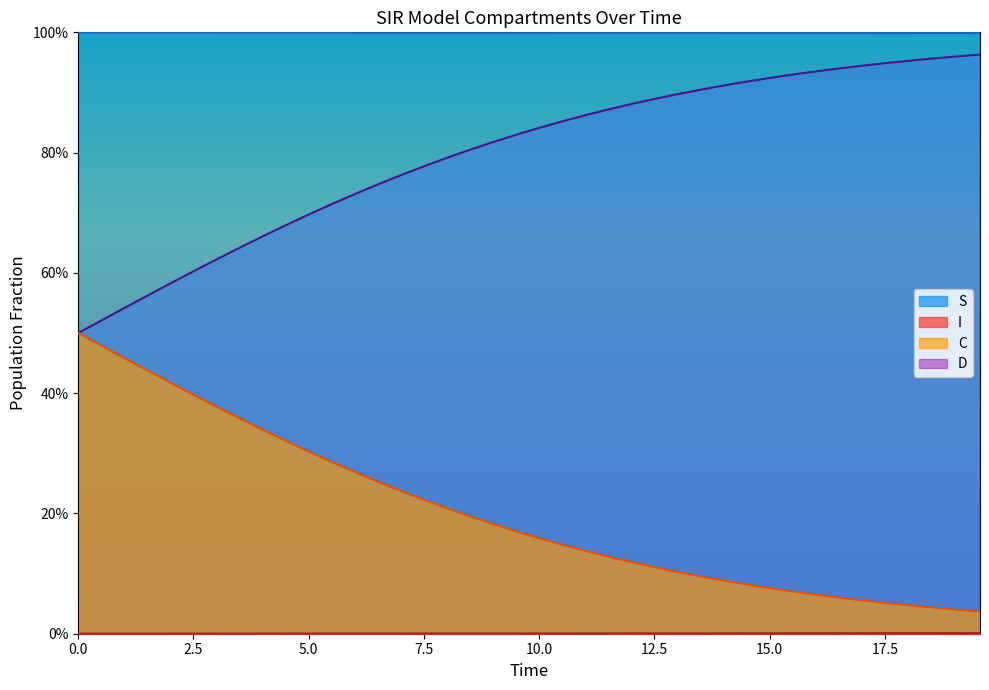

True or false: S and D intersect in this chart.

False